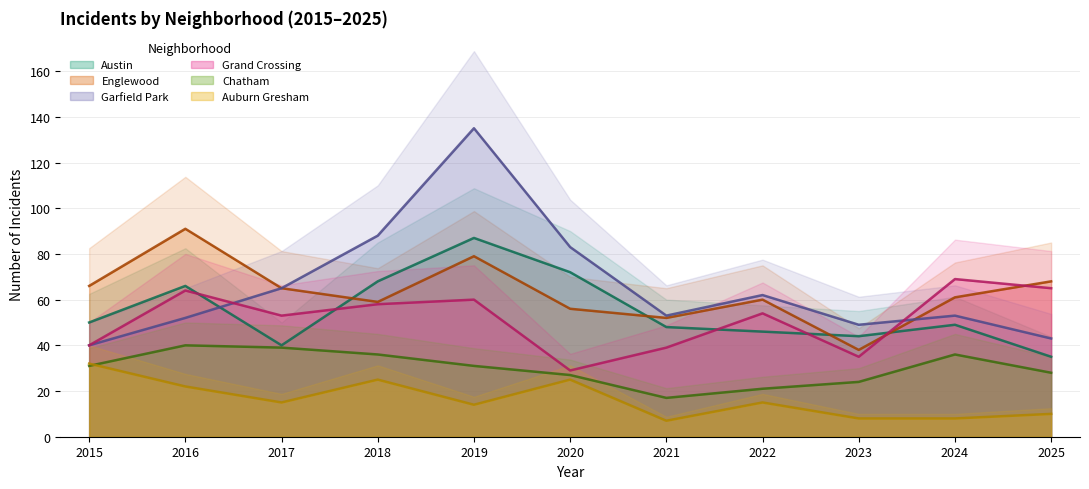

How many lines are shown in the chart?

6